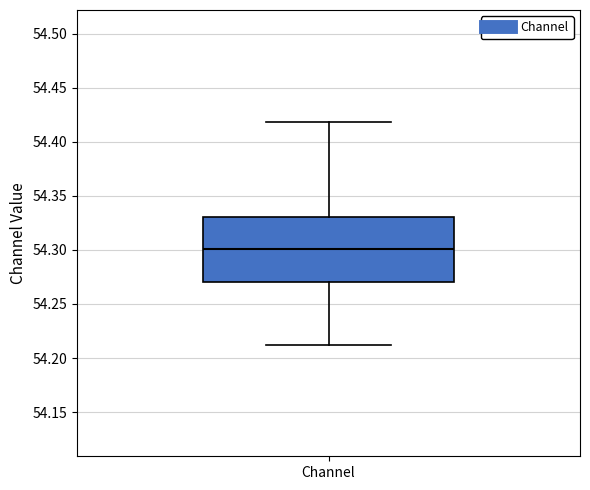

Read this box plot against the y-axis: the position of the median line, the range covered by the box, and the ends of both whiskers. The values are not printed on the chart, so give them approximately, as read against the axis.

median 54.30, box 54.27 to 54.33, whiskers 54.21 to 54.42